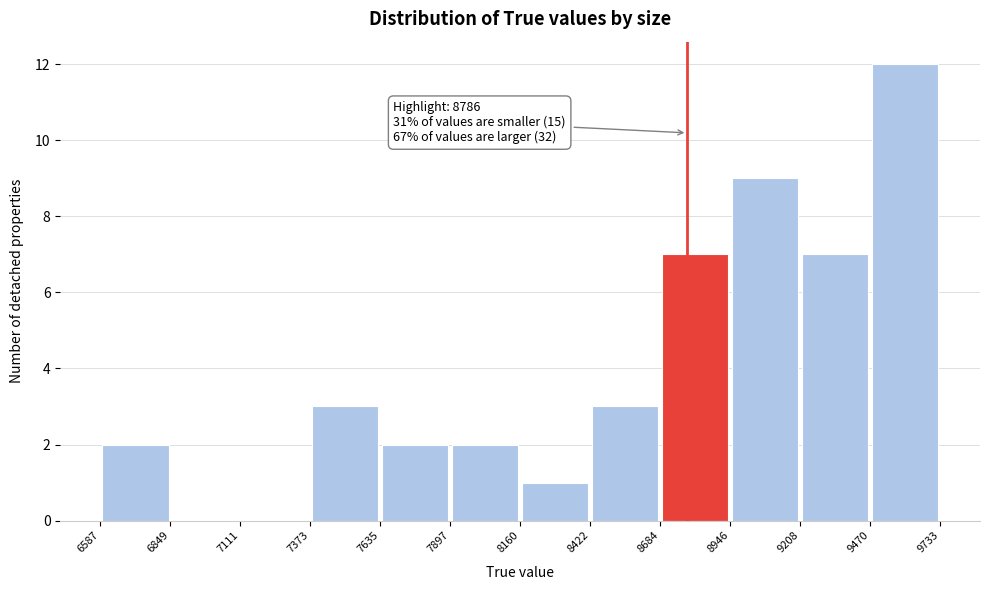

Which range on the x-axis has the tallest bar?

9470 to 9733